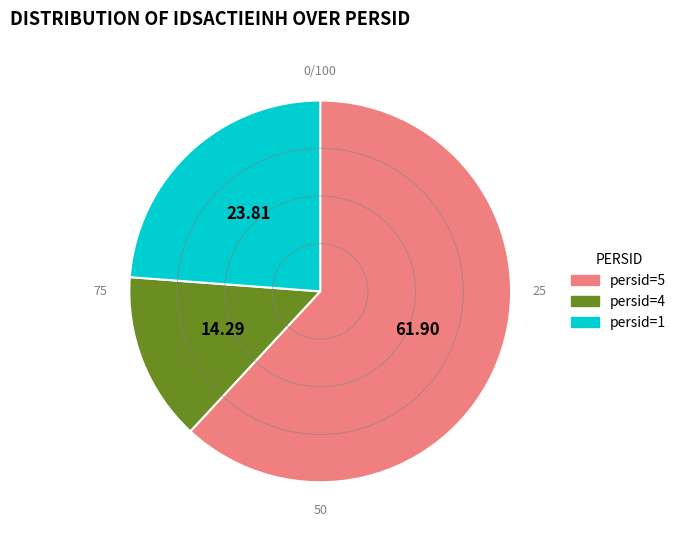

Is there a majority slice in this chart?

Yes